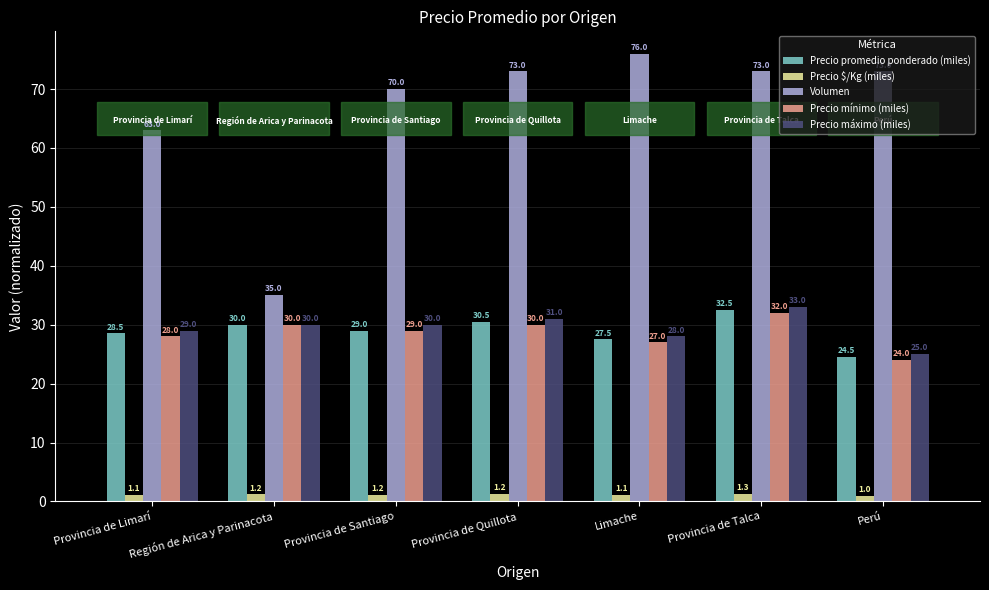

Count the number of categories in the chart.

7